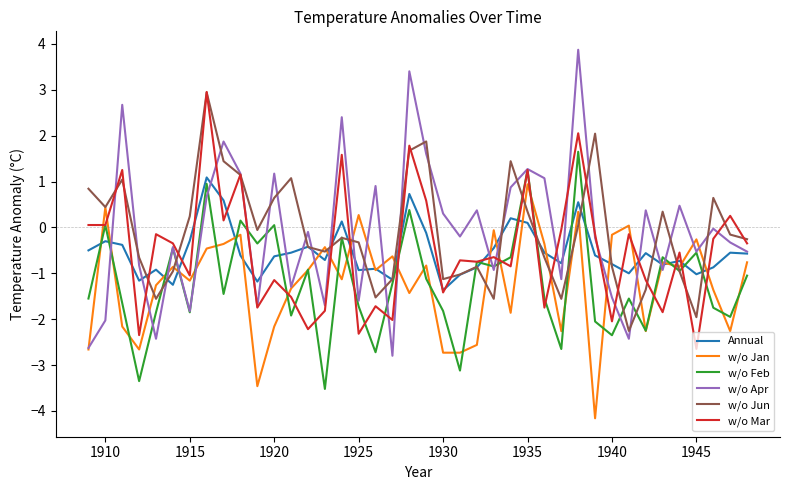

What are all the series names shown in the legend?

Annual, w/o Jan, w/o Feb, w/o Apr, w/o Jun, w/o Mar